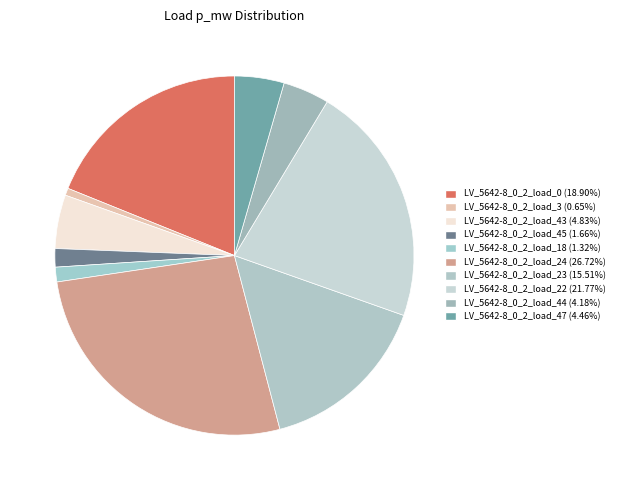

What is the smallest slice in the pie chart?

LV_5642-8_0_2_load_3